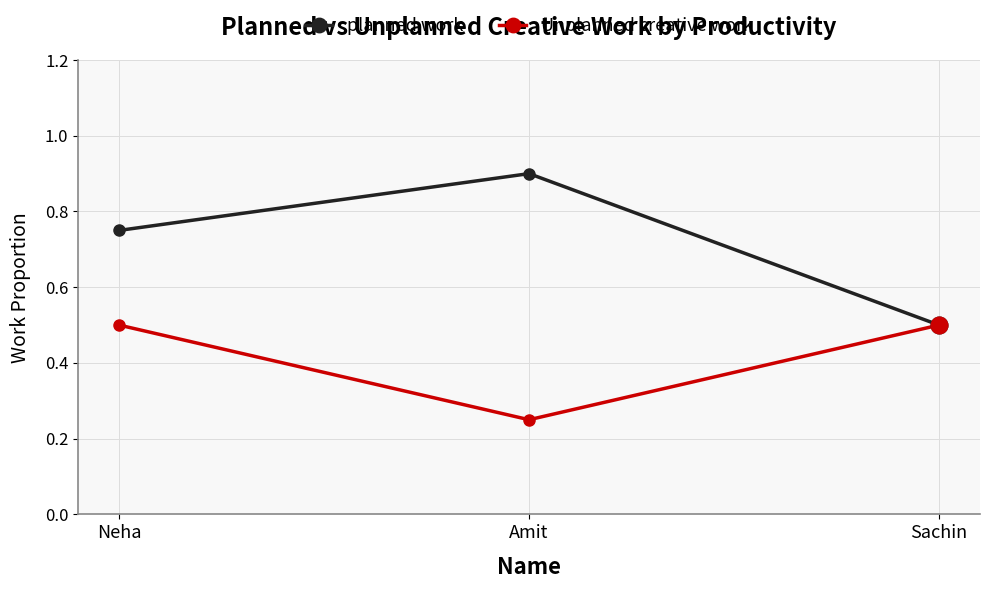

How many series are shown in this chart?

2